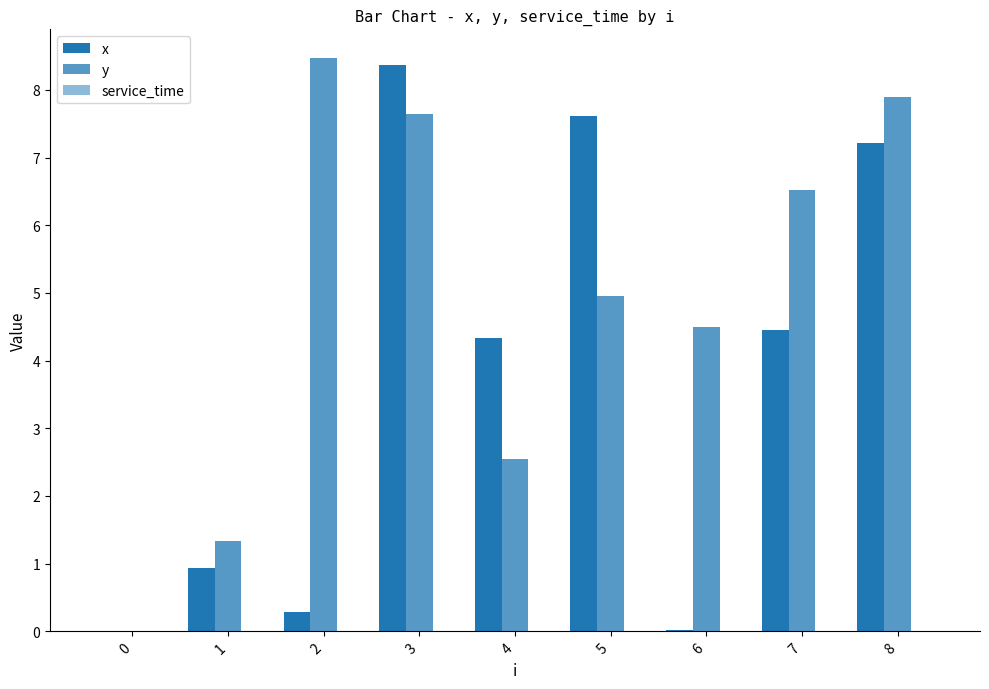

How many groups of bars are there?

9